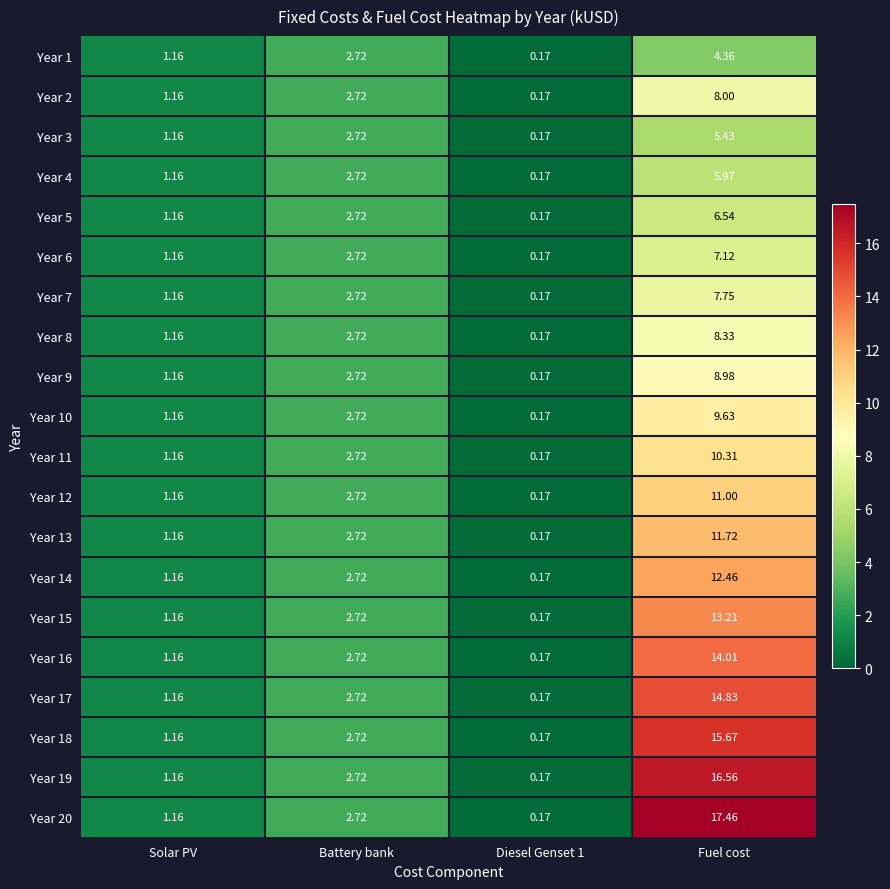

Where does the Year 15 series first go above 2?

Battery bank